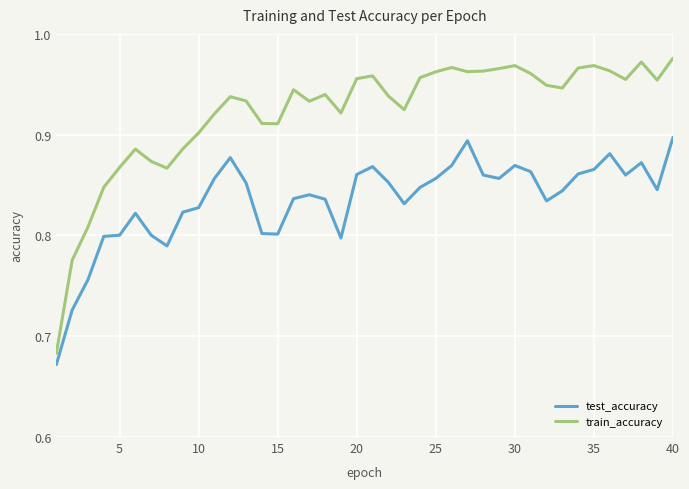

True or false: train_accuracy has more than 1 points higher than both neighbors.

True